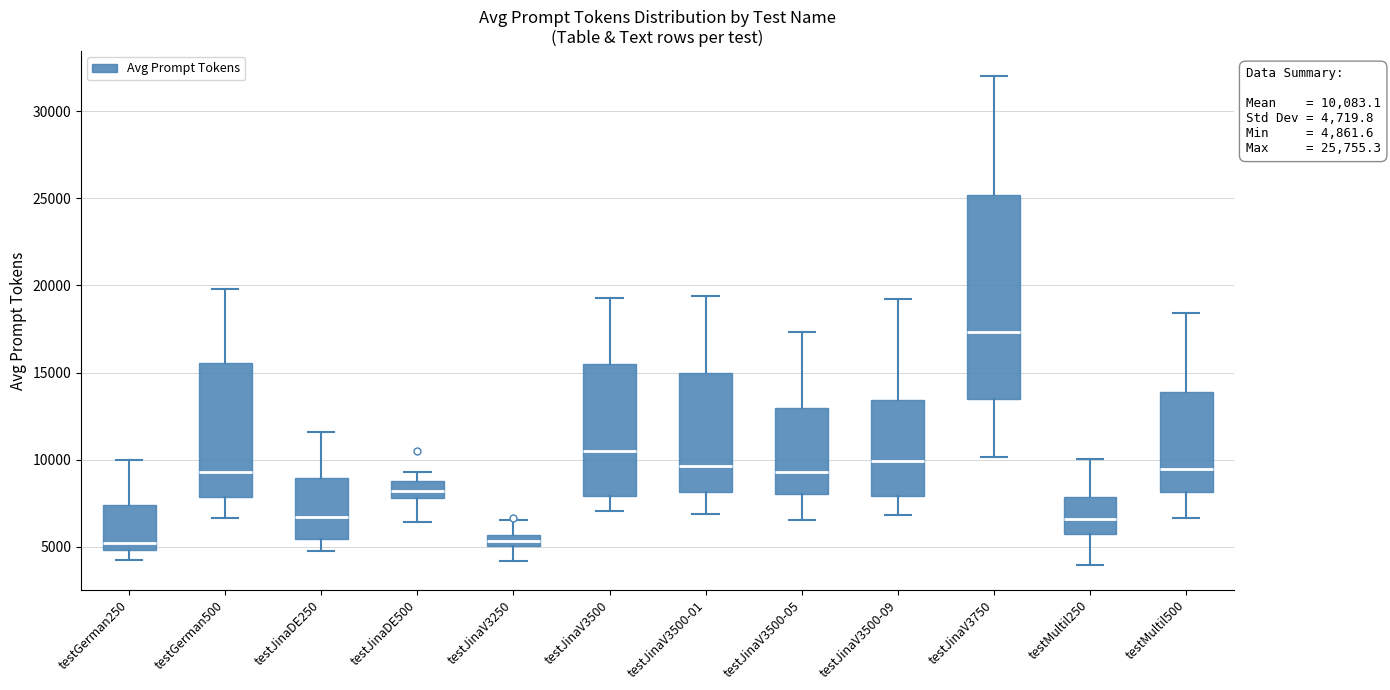

Which box's median line is the highest?

testJinaV3750